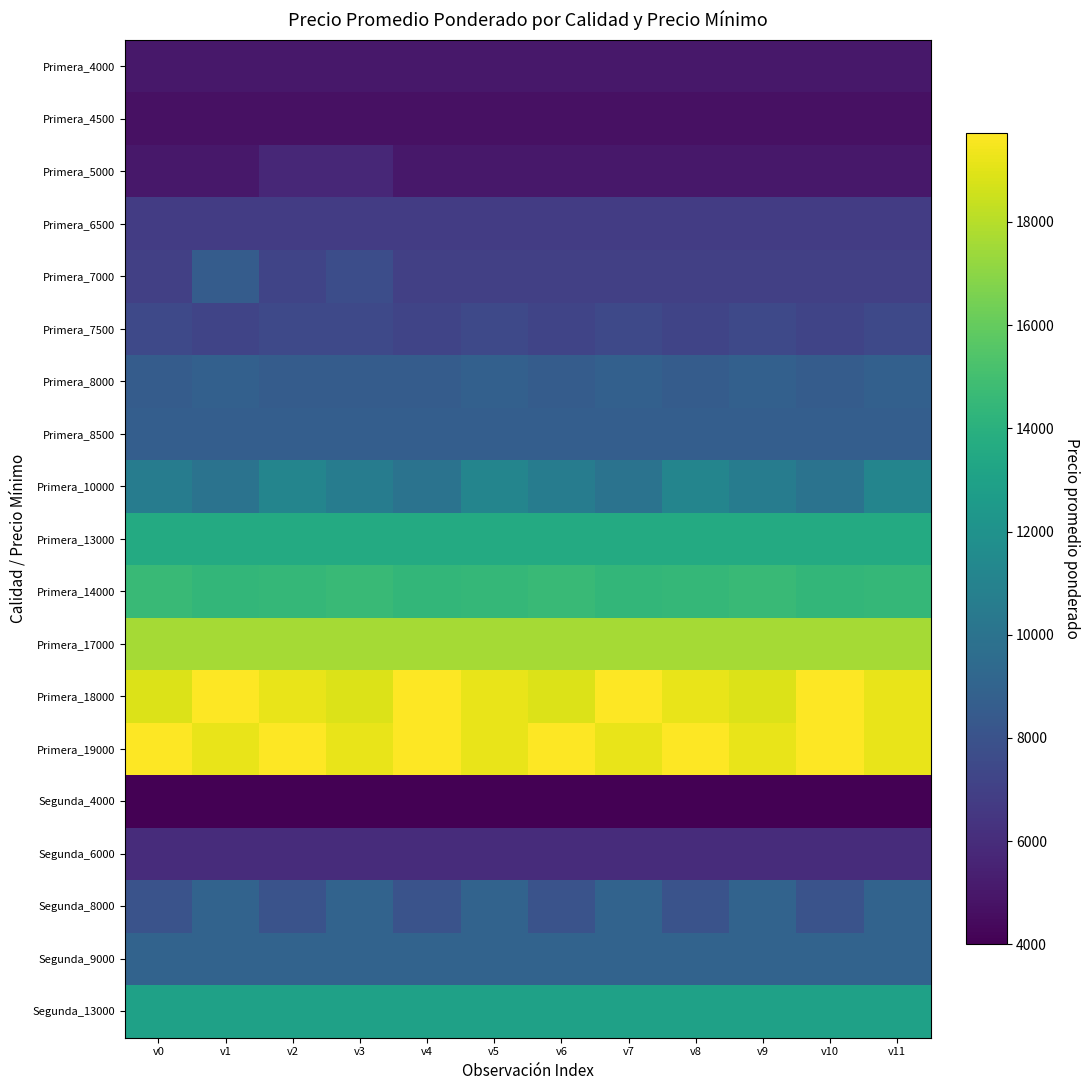

Reading right to left, extract all data points from this chart.

Primera_4000: v11=5000	v10=5000	v9=5000	v8=5000	v7=5000	v6=5000	v5=5000	v4=5000	v3=5000	v2=5000	v1=5000	v0=5000
Primera_4500: v11=4731	v10=4731	v9=4731	v8=4731	v7=4731	v6=4731	v5=4731	v4=4731	v3=4731	v2=4731	v1=4731	v0=4731
Primera_5000: v11=5000	v10=5000	v9=5000	v8=5000	v7=5000	v6=5000	v5=5000	v4=5000	v3=5760	v2=5760	v1=5000	v0=5000
Primera_6500: v11=6821	v10=6821	v9=6821	v8=6821	v7=6821	v6=6821	v5=6821	v4=6821	v3=6821	v2=6821	v1=6821	v0=6821
Primera_7000: v11=7000	v10=7000	v9=7000	v8=7000	v7=7000	v6=7000	v5=7000	v4=7000	v3=7723	v2=7202	v1=8587	v0=7000
Primera_7500: v11=7452	v10=7202	v9=7452	v8=7202	v7=7452	v6=7202	v5=7452	v4=7202	v3=7452	v2=7452	v1=7202	v0=7452
Primera_8000: v11=8800	v10=8587	v9=8800	v8=8587	v7=8800	v6=8587	v5=8800	v4=8587	v3=8587	v2=8587	v1=8800	v0=8587
Primera_8500: v11=8710	v10=8710	v9=8710	v8=8710	v7=8710	v6=8710	v5=8710	v4=8710	v3=8710	v2=8710	v1=8710	v0=8710
Primera_10000: v11=11125	v10=10000	v9=10595	v8=11125	v7=10000	v6=10595	v5=11125	v4=10000	v3=10595	v2=11125	v1=10000	v0=10595
Primera_13000: v11=13629	v10=13629	v9=13629	v8=13629	v7=13629	v6=13629	v5=13629	v4=13629	v3=13629	v2=13629	v1=13629	v0=13629
Primera_14000: v11=14464	v10=14417	v9=14667	v8=14464	v7=14417	v6=14667	v5=14464	v4=14417	v3=14667	v2=14464	v1=14417	v0=14667
Primera_17000: v11=17613	v10=17613	v9=17613	v8=17613	v7=17613	v6=17613	v5=17613	v4=17613	v3=17613	v2=17613	v1=17613	v0=17613
Primera_18000: v11=19182	v10=19720	v9=18917	v8=19182	v7=19720	v6=18917	v5=19182	v4=19720	v3=18917	v2=19182	v1=19720	v0=18917
Primera_19000: v11=19182	v10=19720	v9=19182	v8=19720	v7=19182	v6=19720	v5=19182	v4=19720	v3=19182	v2=19720	v1=19182	v0=19720
Segunda_4000: v11=4000	v10=4000	v9=4000	v8=4000	v7=4000	v6=4000	v5=4000	v4=4000	v3=4000	v2=4000	v1=4000	v0=4000
Segunda_6000: v11=6000	v10=6000	v9=6000	v8=6000	v7=6000	v6=6000	v5=6000	v4=6000	v3=6000	v2=6000	v1=6000	v0=6000
Segunda_8000: v11=9000	v10=8000	v9=9000	v8=8000	v7=9000	v6=8000	v5=9000	v4=8000	v3=9000	v2=8000	v1=9000	v0=8000
Segunda_9000: v11=9000	v10=9000	v9=9000	v8=9000	v7=9000	v6=9000	v5=9000	v4=9000	v3=9000	v2=9000	v1=9000	v0=9000
Segunda_13000: v11=13000	v10=13000	v9=13000	v8=13000	v7=13000	v6=13000	v5=13000	v4=13000	v3=13000	v2=13000	v1=13000	v0=13000